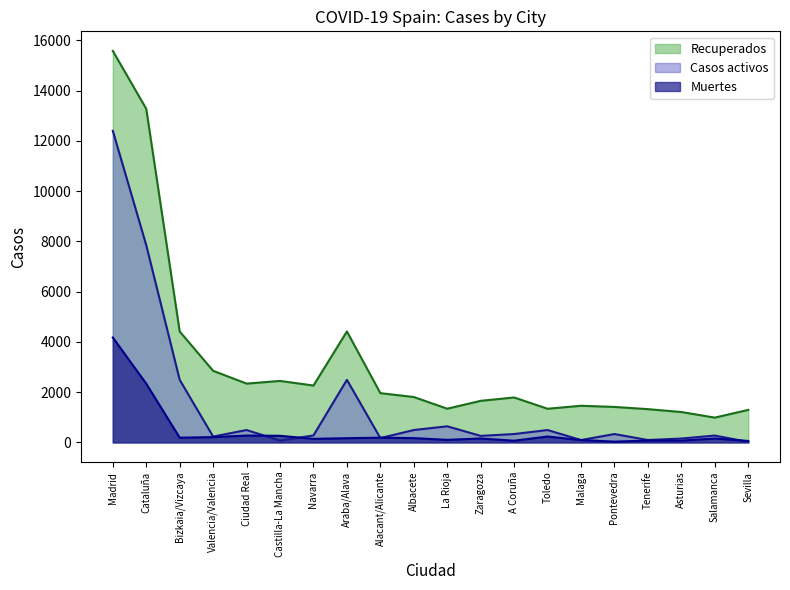

True or false: Muertes and Casos activos cross at least once.

True